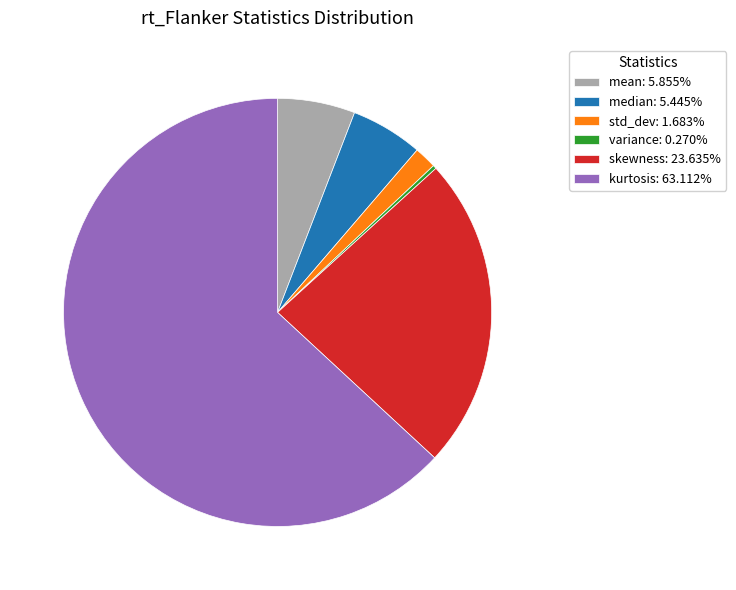

Combined, do std_dev: 1.683% and skewness: 23.635% account for over 50%?

No